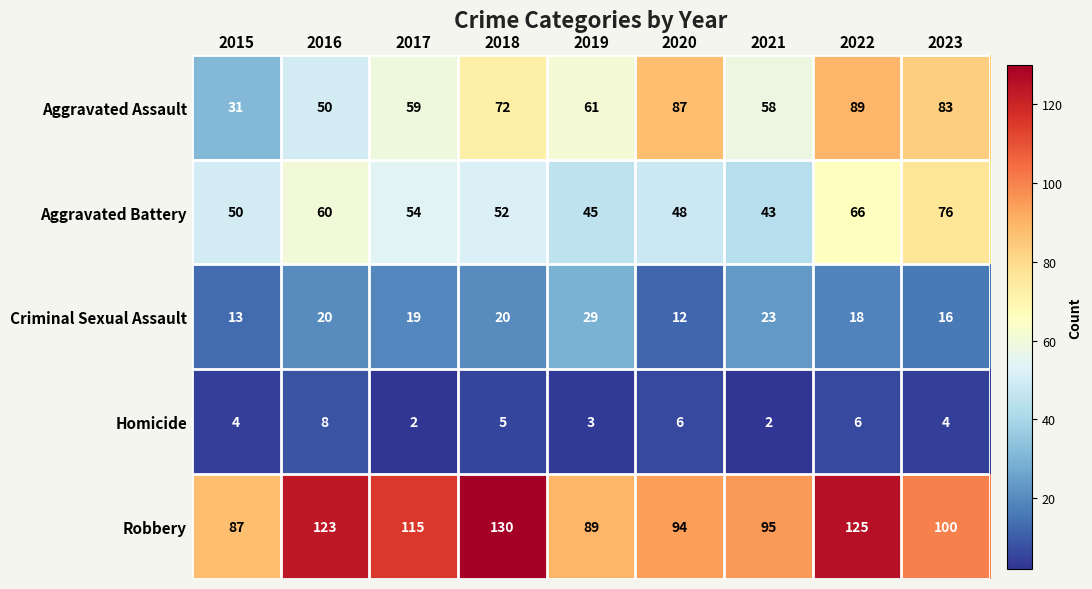

Count the number of data series in this chart.

5